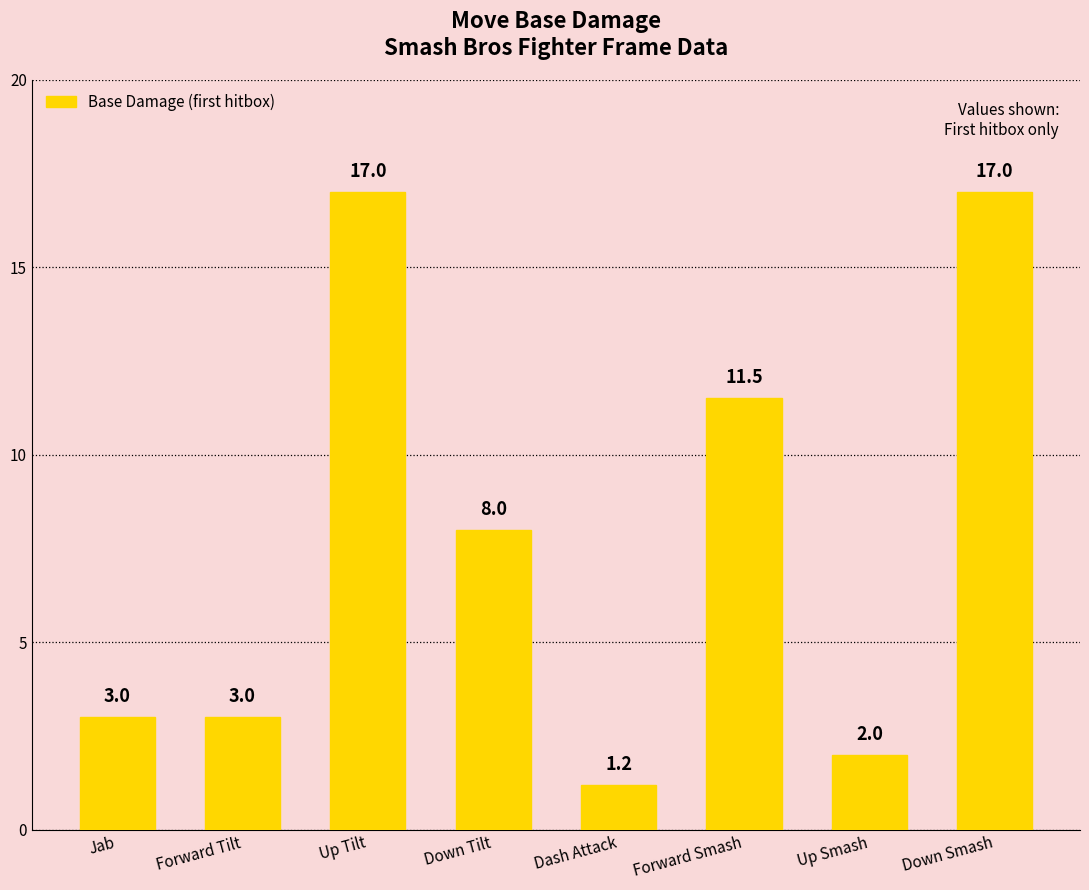

What is the maximum value shown in the chart?

17.0